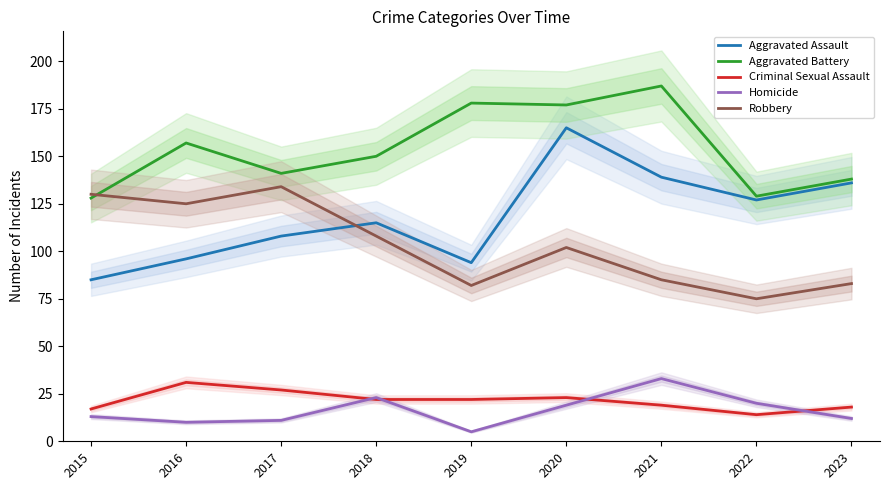

What is the sum of the Homicide values at 2016 and 2019?

15